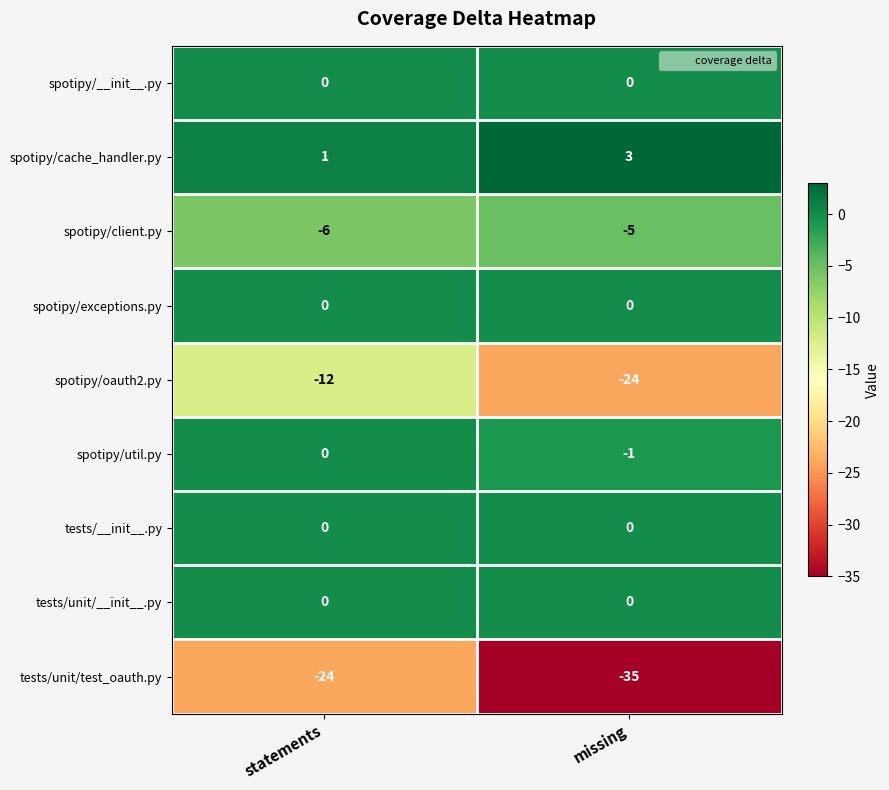

What is the approximate value of tests/unit/test_oauth.py at statements, to the nearest 10?

-20